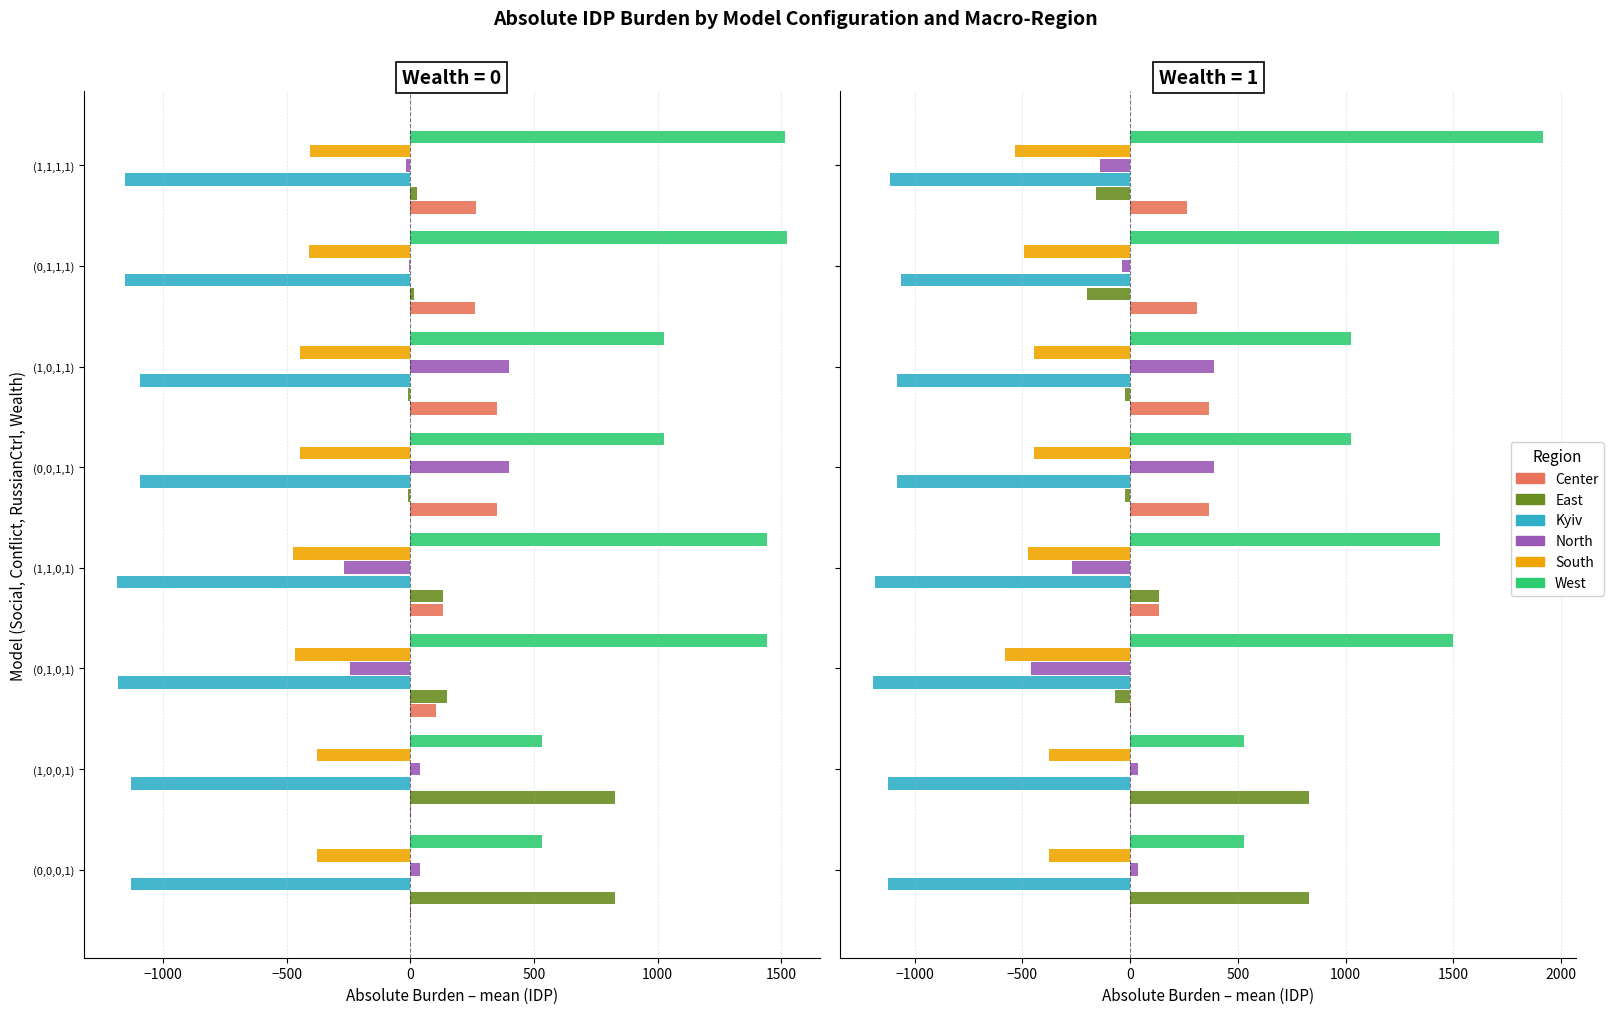

Rank the series by their maximum value, from highest to lowest.

West, East, North, Center, South, Kyiv